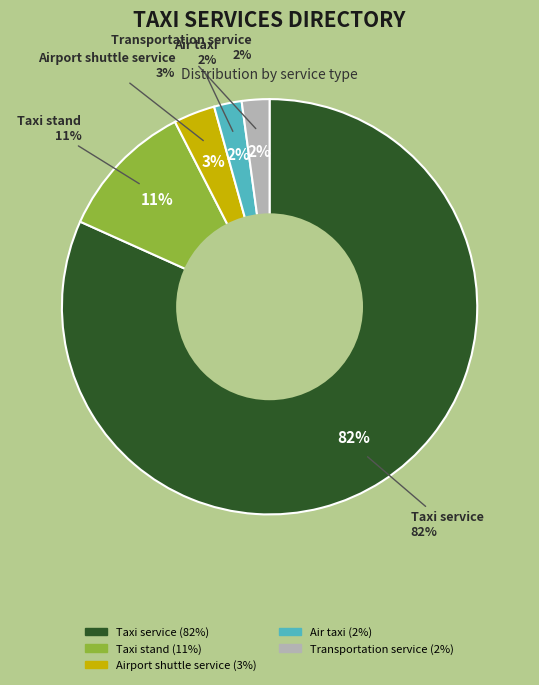

Which slice represents more than half of the pie?

Taxi service